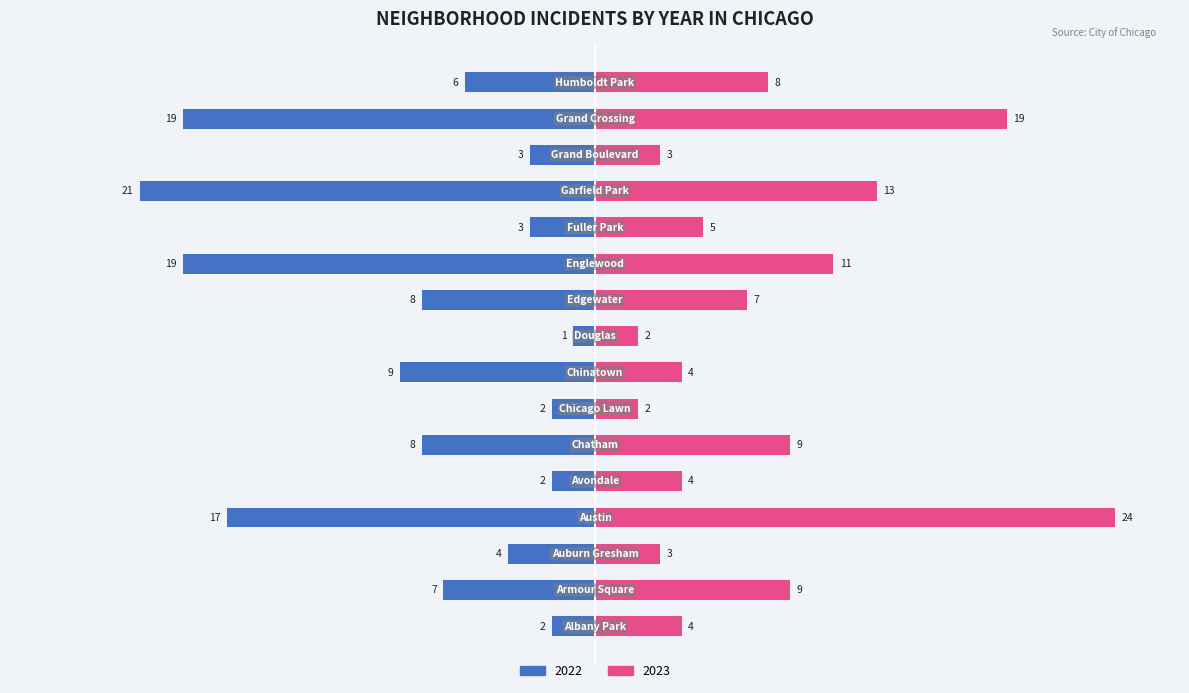

Which category has the highest value in the 2023 series?

Austin